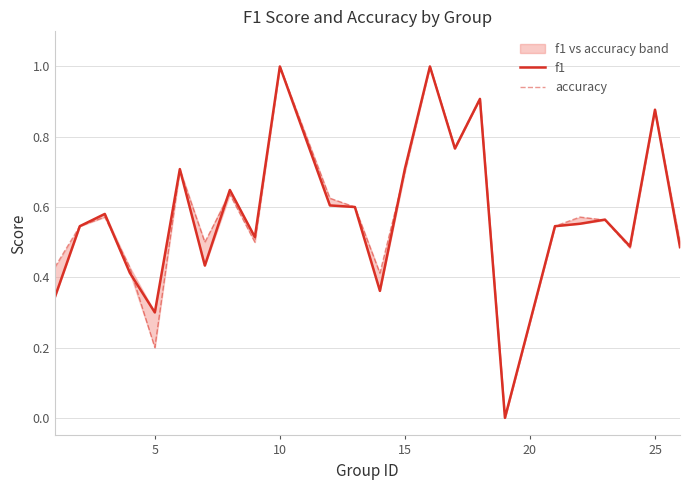

Which series has the widest spread of values?

f1